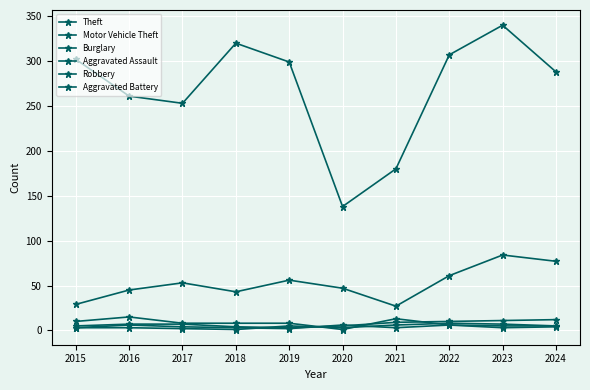

Reading left to right, extract all data points from this chart.

Theft: 302	261	253	320	299	138	180	307	340	288
Motor Vehicle Theft: 29	45	53	43	56	47	27	61	84	77
Burglary: 10	15	8	8	8	1	13	6	5	5
Aggravated Assault: 5	7	7	4	3	5	9	10	11	12
Robbery: 3	6	4	3	2	6	3	6	3	4
Aggravated Battery: 3	3	2	1	5	3	6	8	7	5